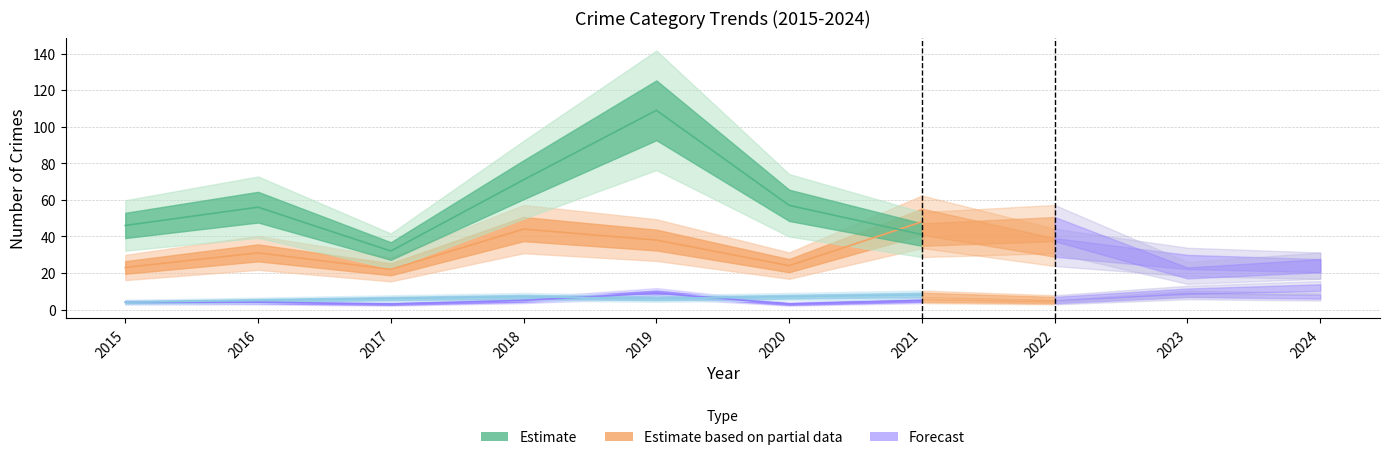

What is the greatest value displayed?

109